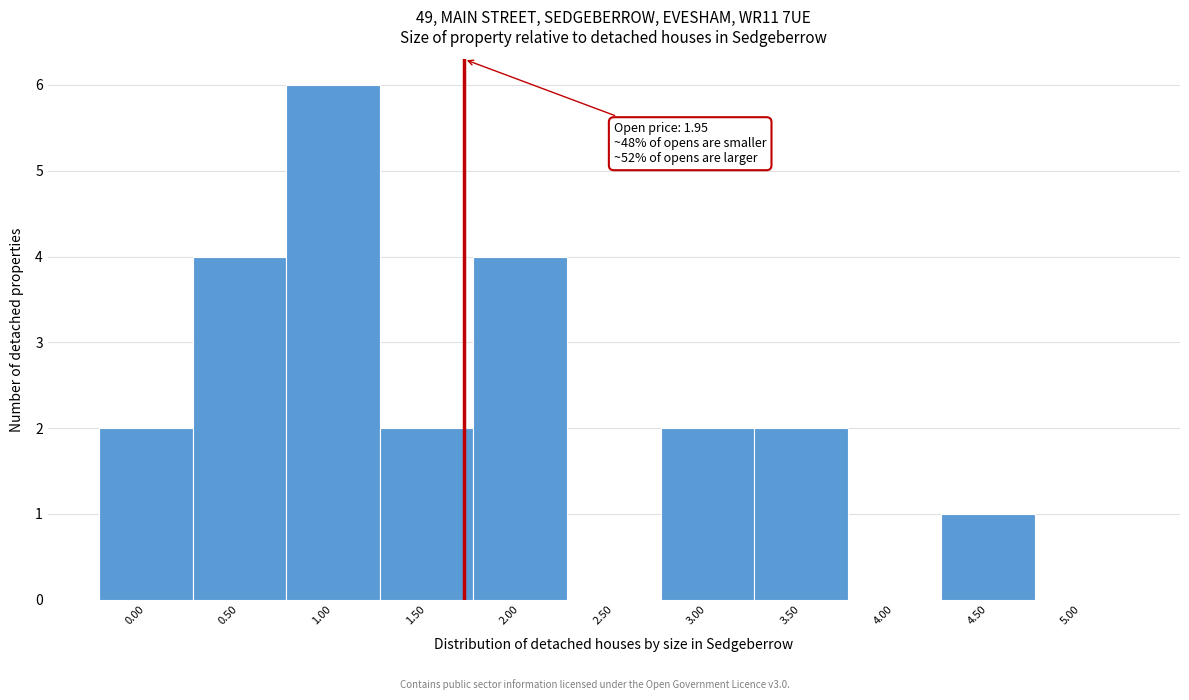

Reading left to right, extract all data points from this chart.

0.00=2	0.50=4	1.00=6	1.50=2	2.00=4	2.50=0	3.00=2	3.50=2	4.00=0	4.50=1	5.00=0